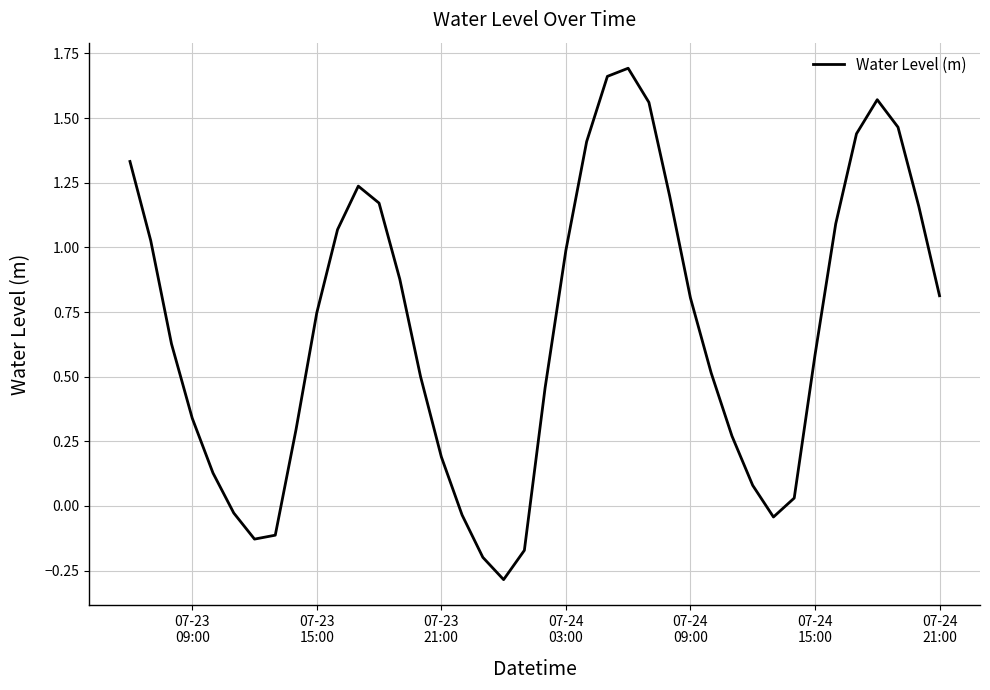

What is the smallest value displayed?

-0.3